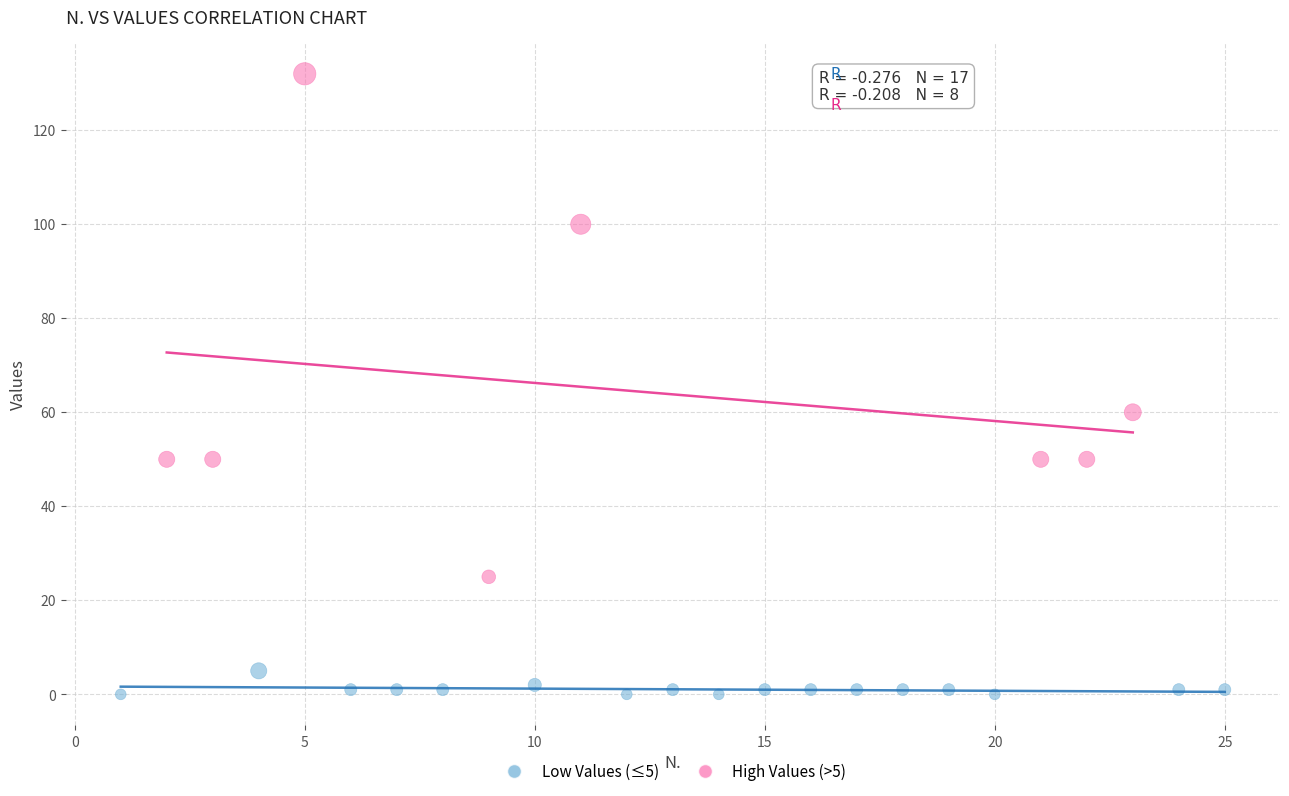

Which series has the largest Y range (max minus min)?

High Values (>5)